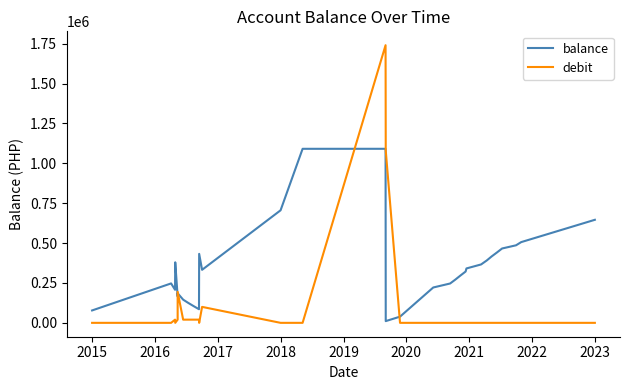

What is the sum of all debit values?

3254075.0